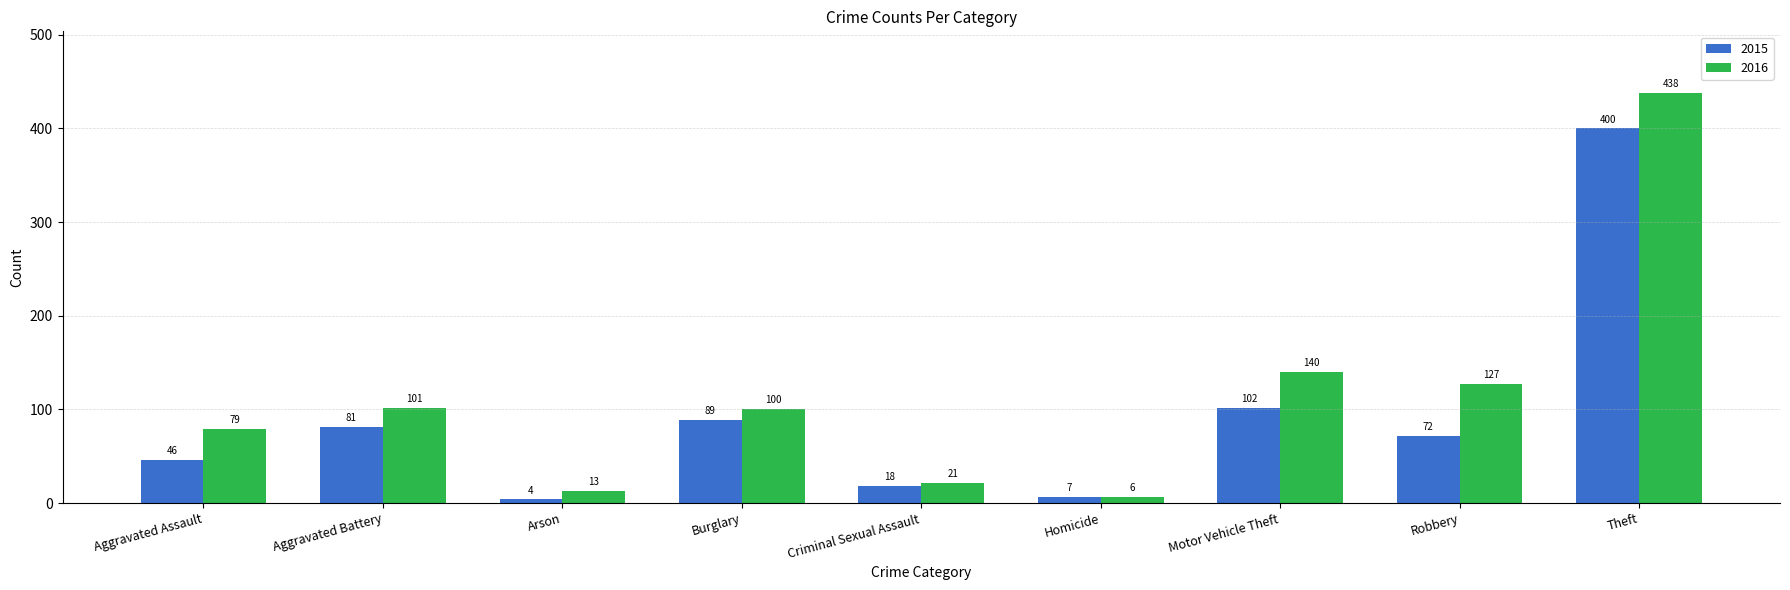

Reading right to left, list all the values displayed in this chart.

2015: 400	72	102	7	18	89	4	81	46
2016: 438	127	140	6	21	100	13	101	79